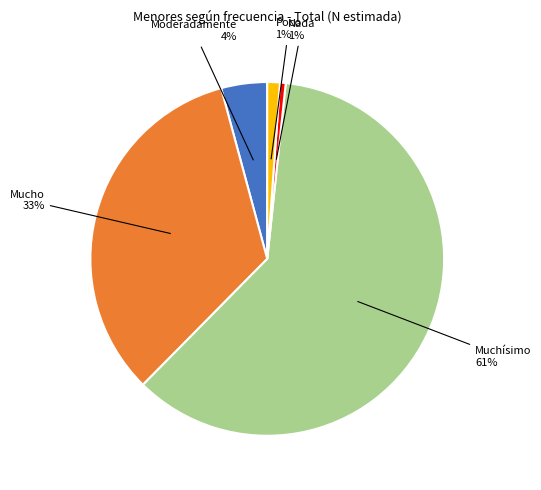

To the nearest percent, what is the average slice percentage?

20%